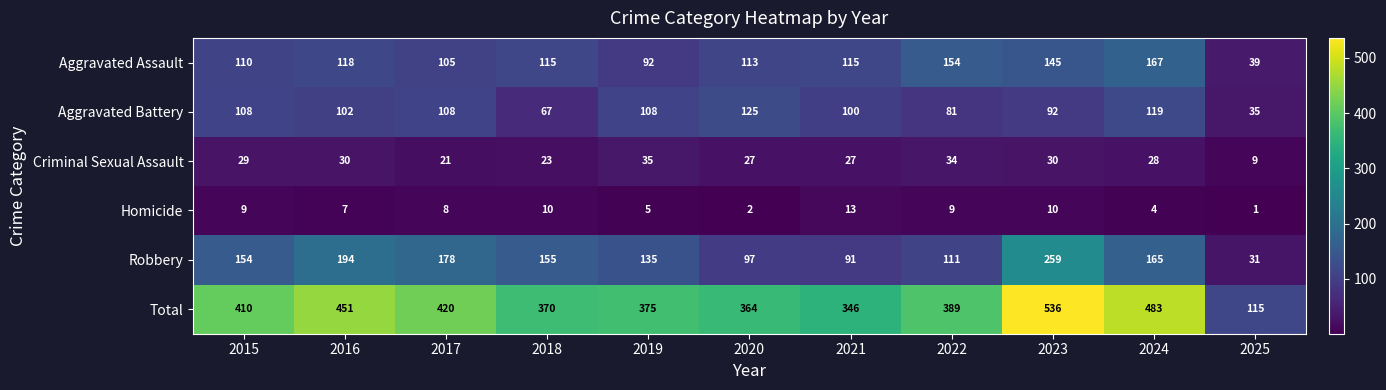

What is the difference between the Robbery values at 2017 and 2021?

87